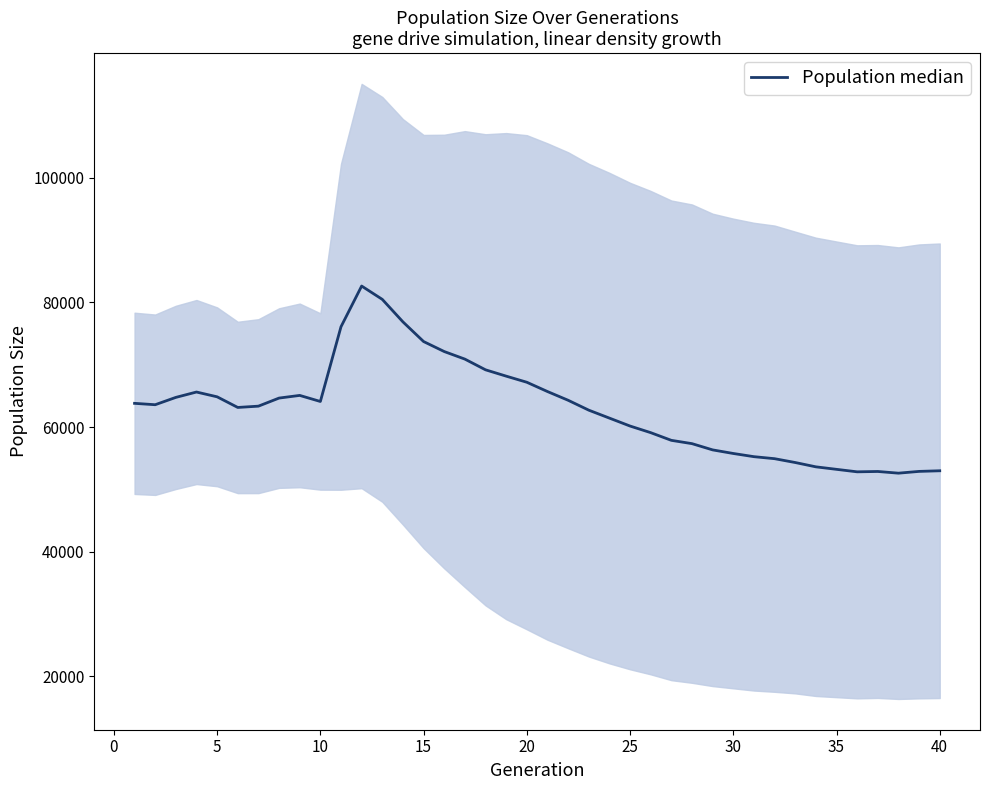

Count the number of values greater than 63582.

19